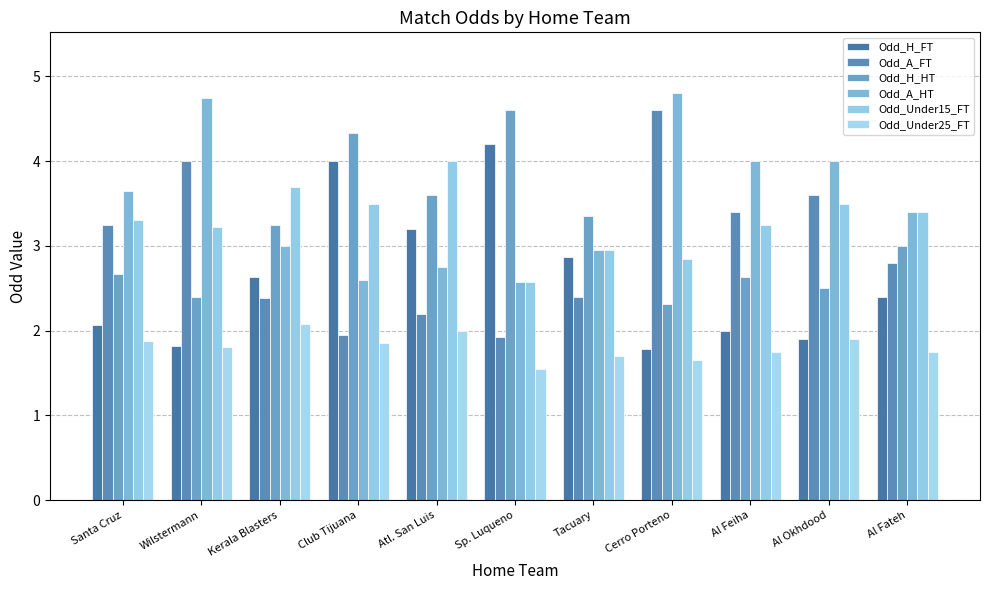

What is the difference between the highest and lowest values at Sp. Luqueno?

3.0